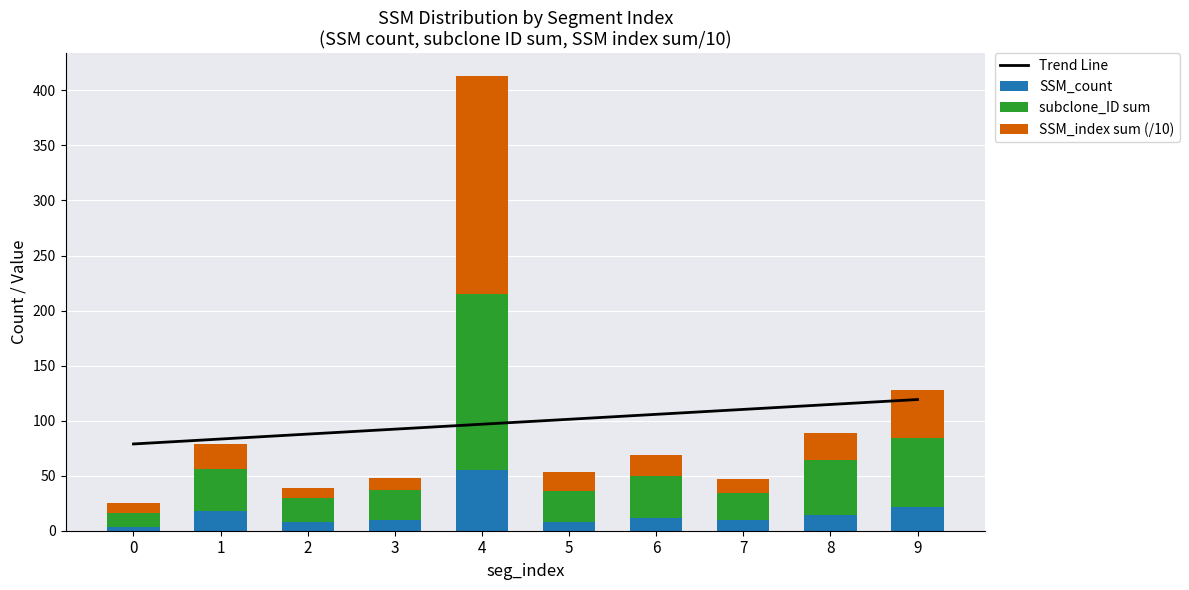

At which category is the sum across all series the highest?

4